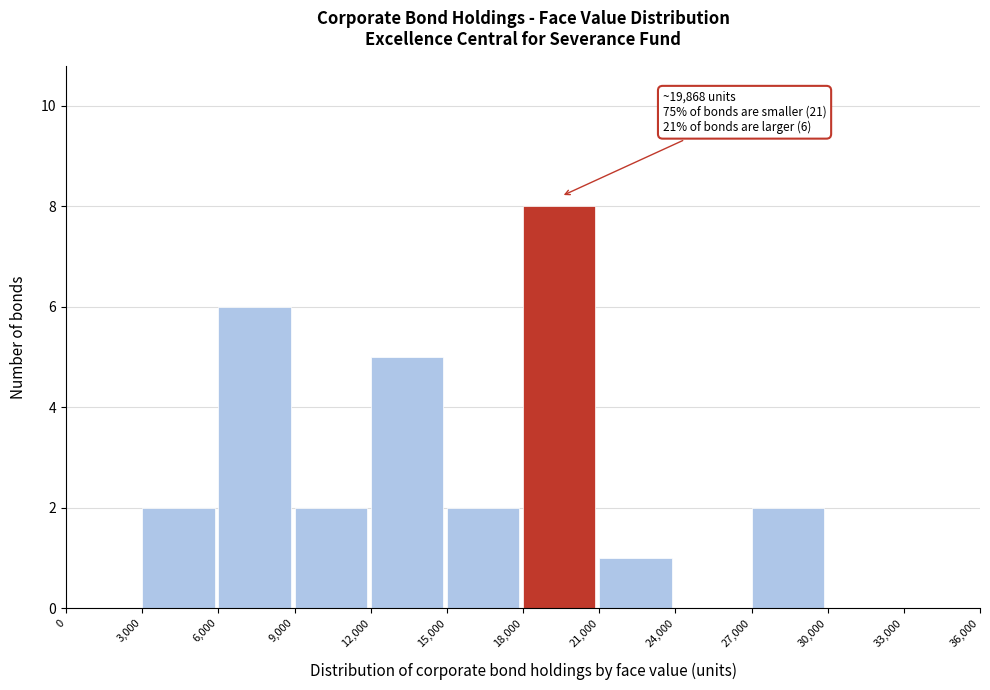

Which range on the x-axis has the tallest bar?

18,000 to 21,000